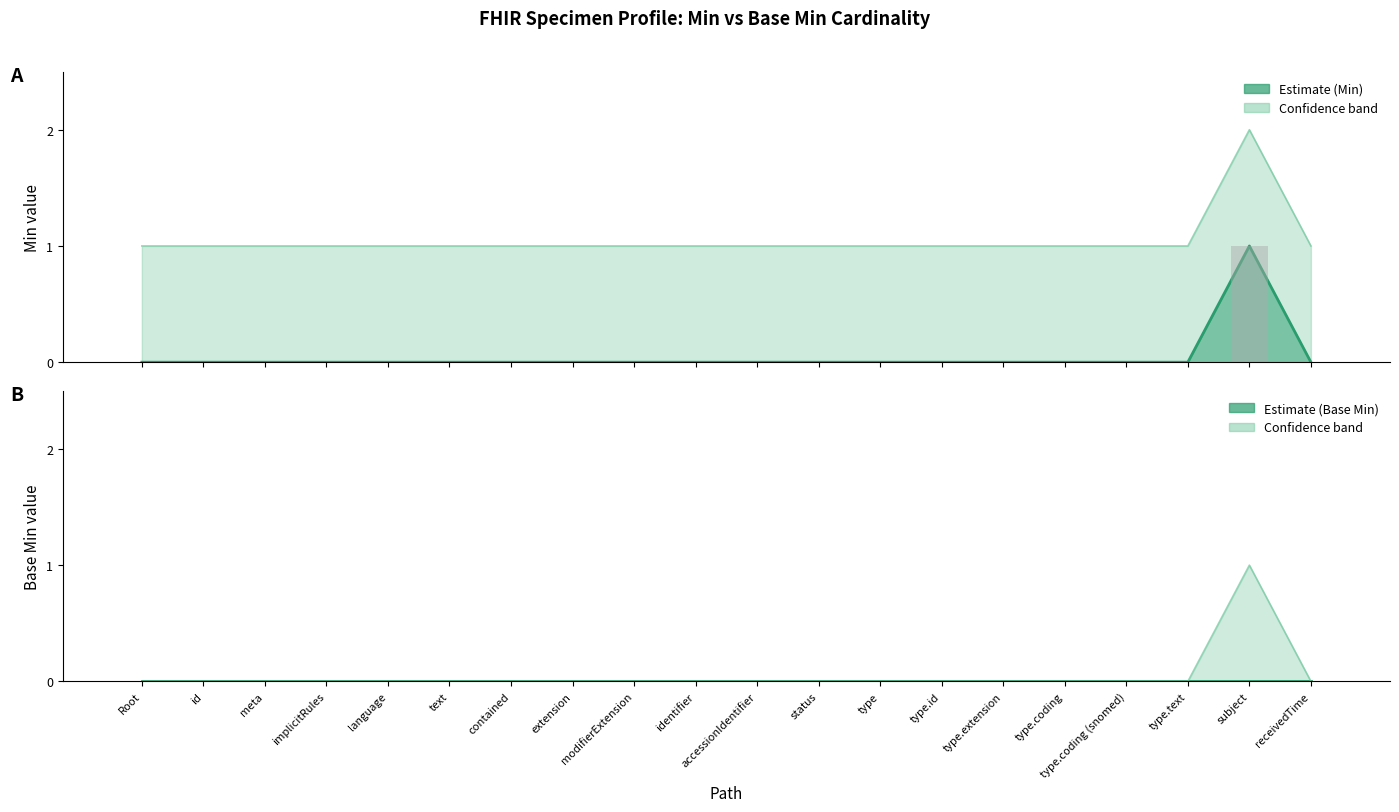

What position from the right is Root?

20